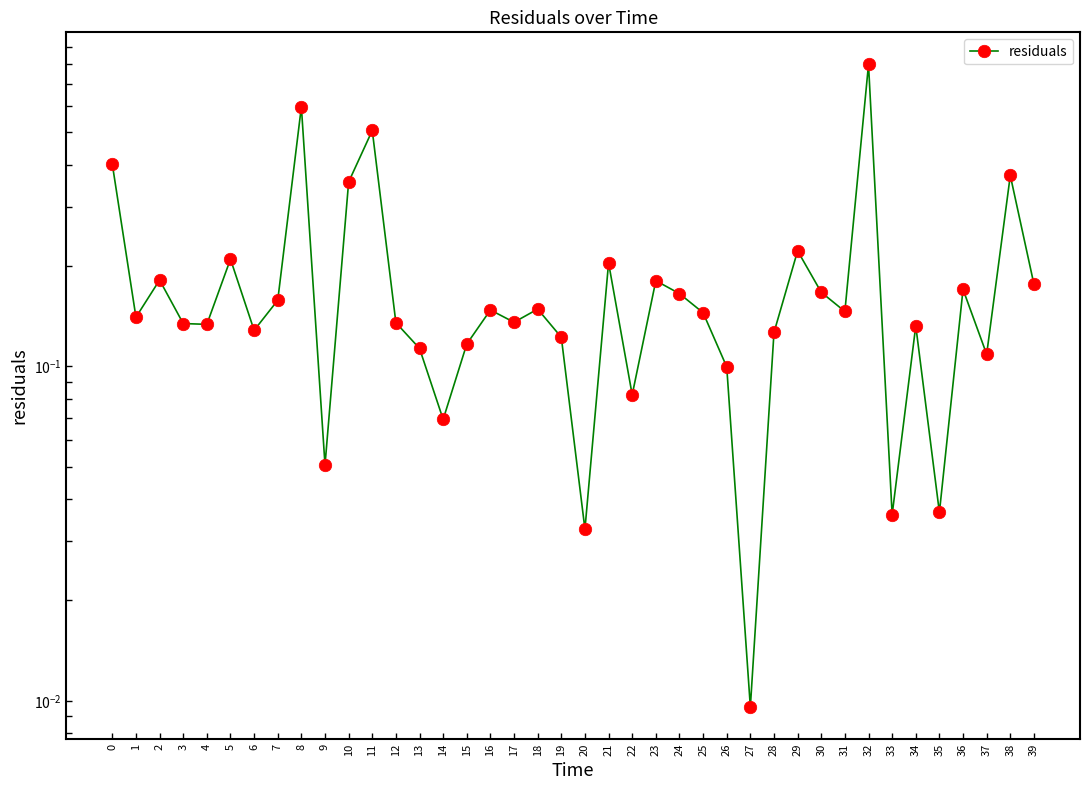

At which category does the data reach its first local peak?

2